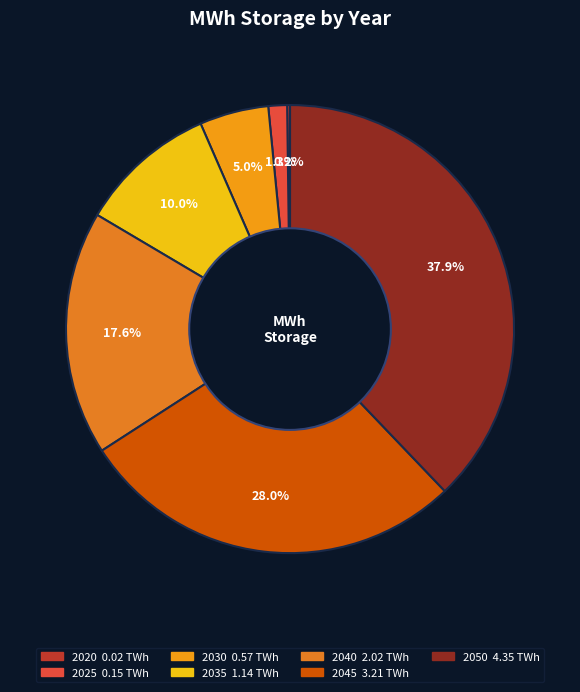

Approximately how many times larger is the value at 2025 compared to 2020?

6.5